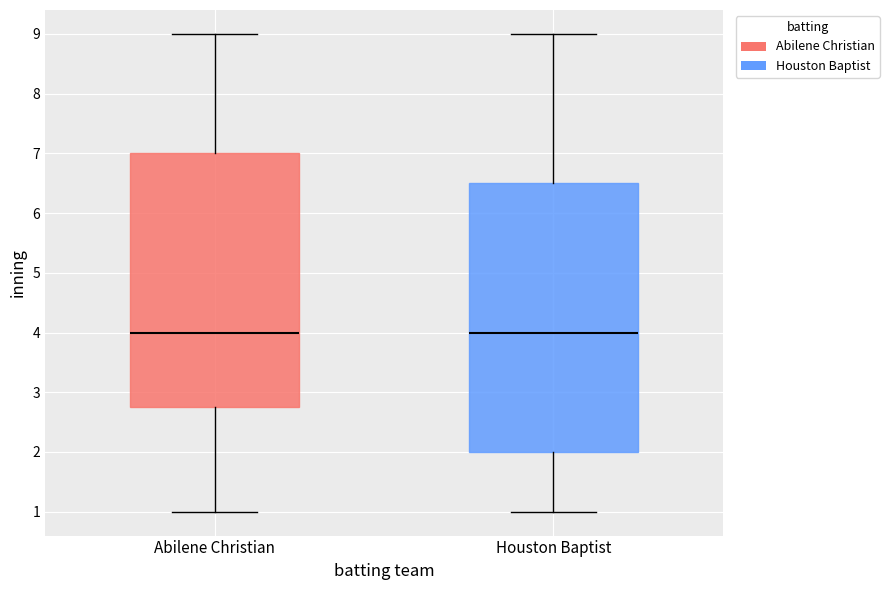

Reading left to right, read every box against the y-axis: the position of its median line, the range the box covers, and the ends of its whiskers. The values are not printed on the chart, so give them approximately, as read against the axis.

Abilene Christian: median 4.0, box 2.8 to 7.0, whiskers 1.0 to 9.0
Houston Baptist: median 4.0, box 2.0 to 6.5, whiskers 1.0 to 9.0